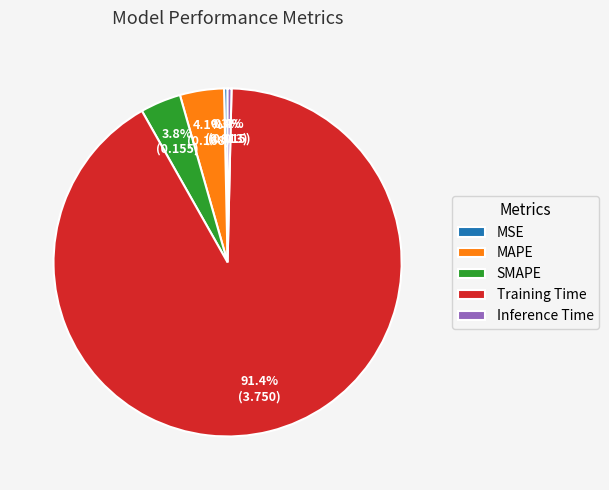

Which slice is the largest?

Training Time